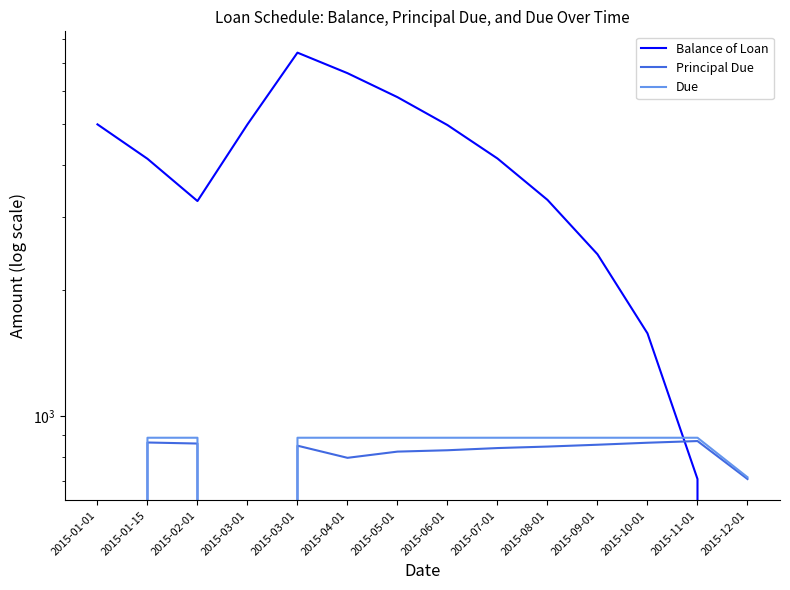

What is the label of the 7th point from the left?

2015-05-01